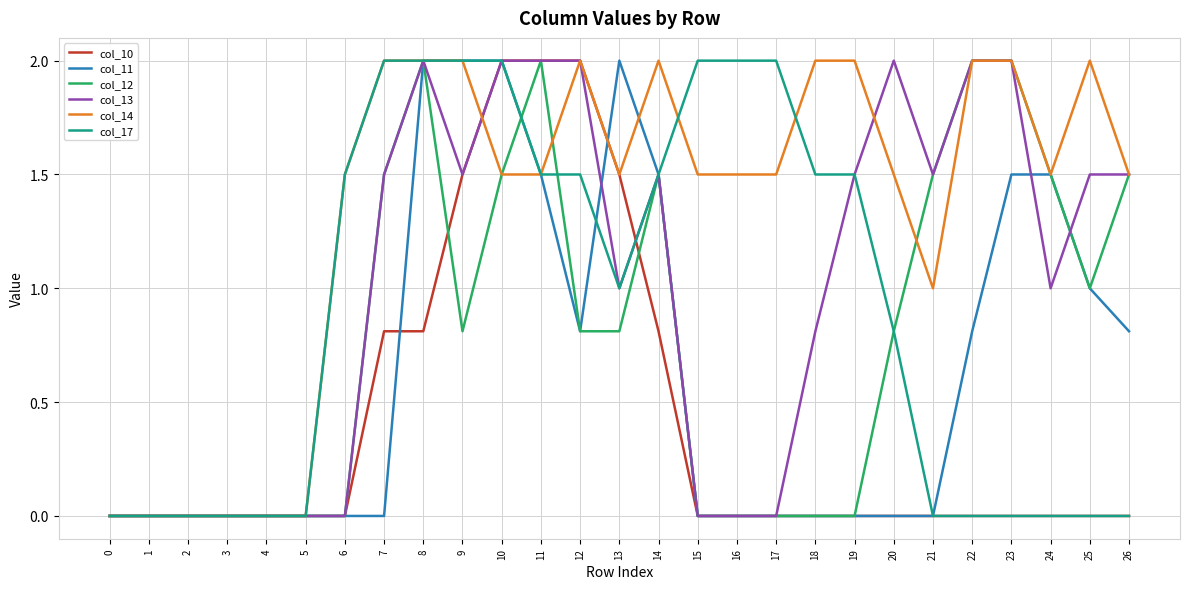

What is the difference between the col_10 values at 12 and 3?

2.0